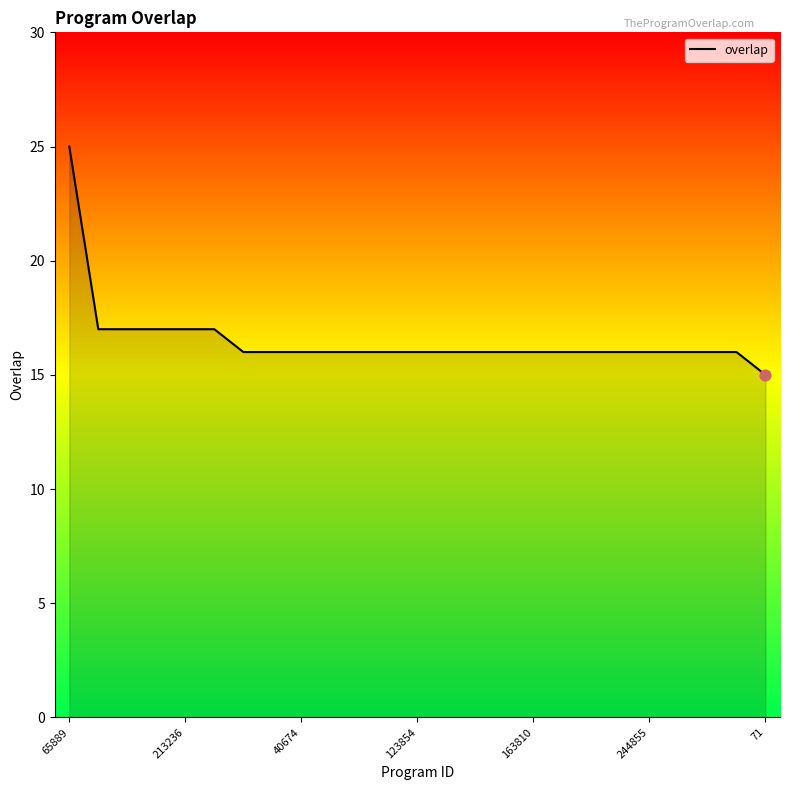

What is the smallest value displayed?

15